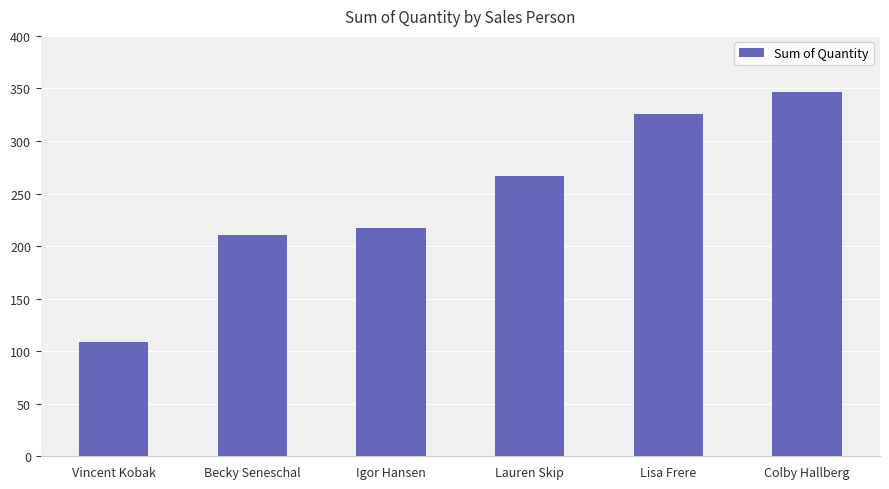

What is the label of the 2nd bar from the right?

Lisa Frere